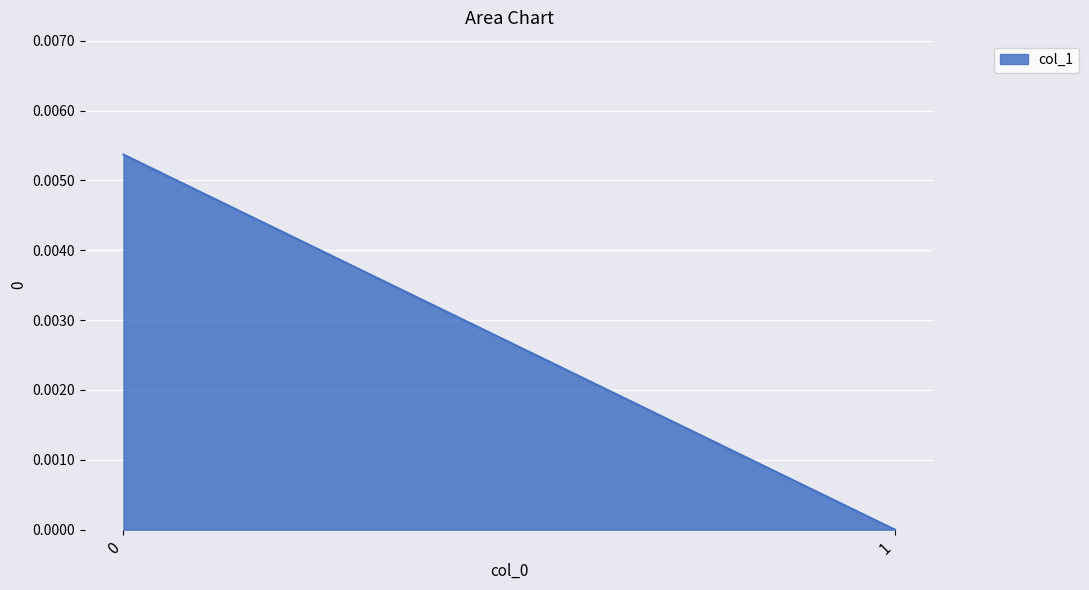

Is it true that the value at 0 is 0.0?

False